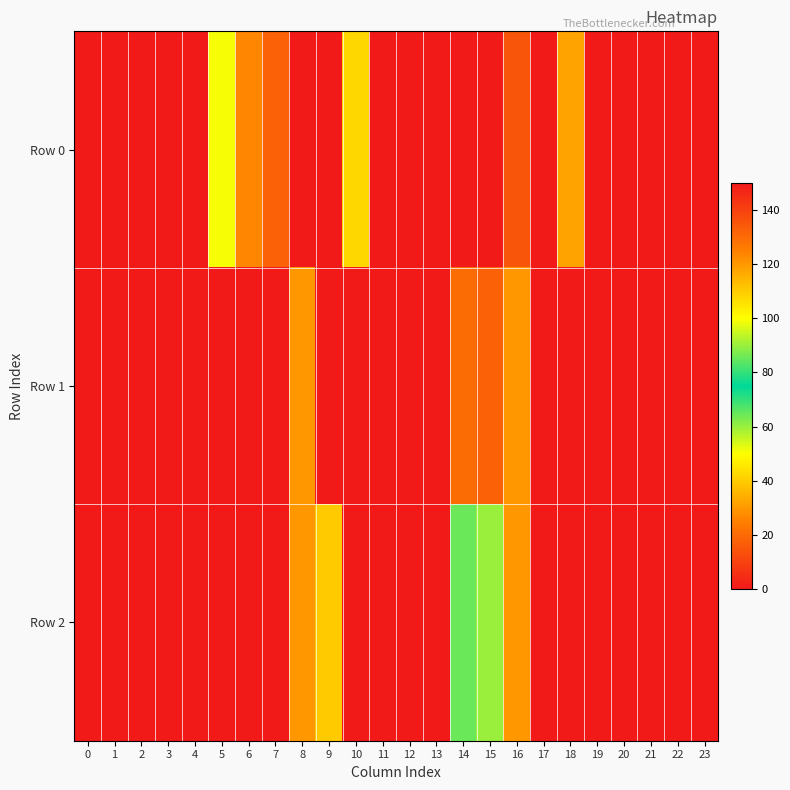

List the series in order of their overall mean, lowest first.

Row 2, Row 1, Row 0